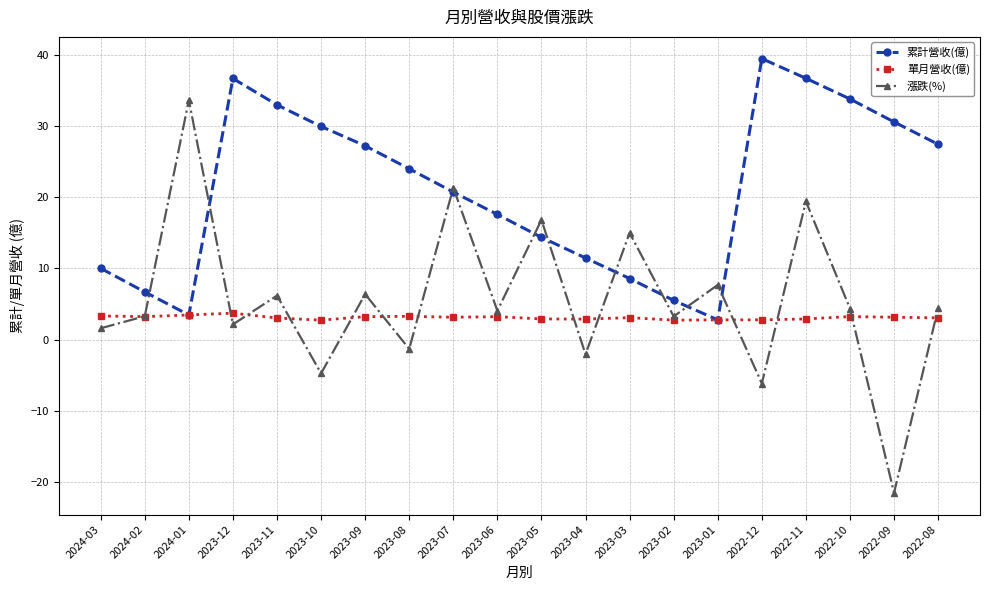

Rank the series by their maximum value, from highest to lowest.

累計營收(億), 漲跌(%), 單月營收(億)